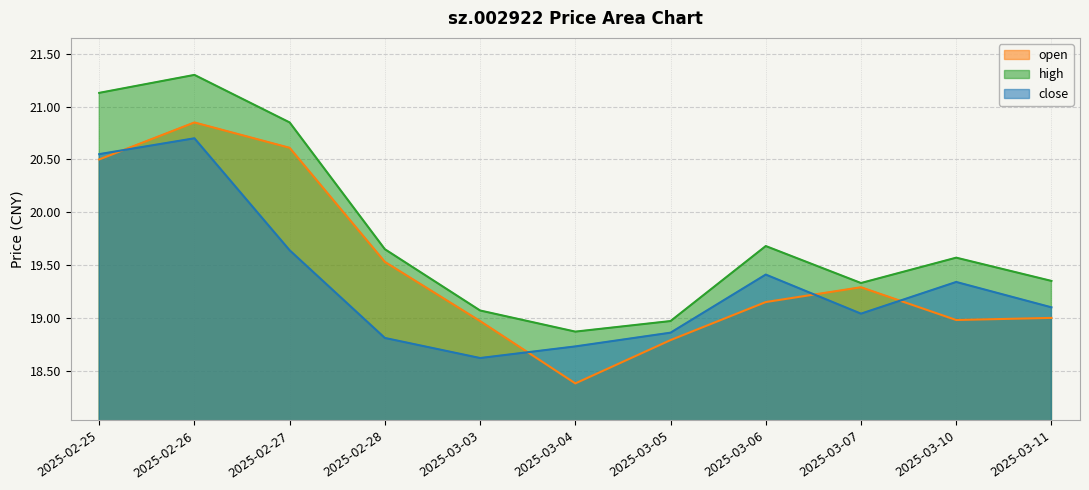

Where does the close series first go above 19?

2025-02-25